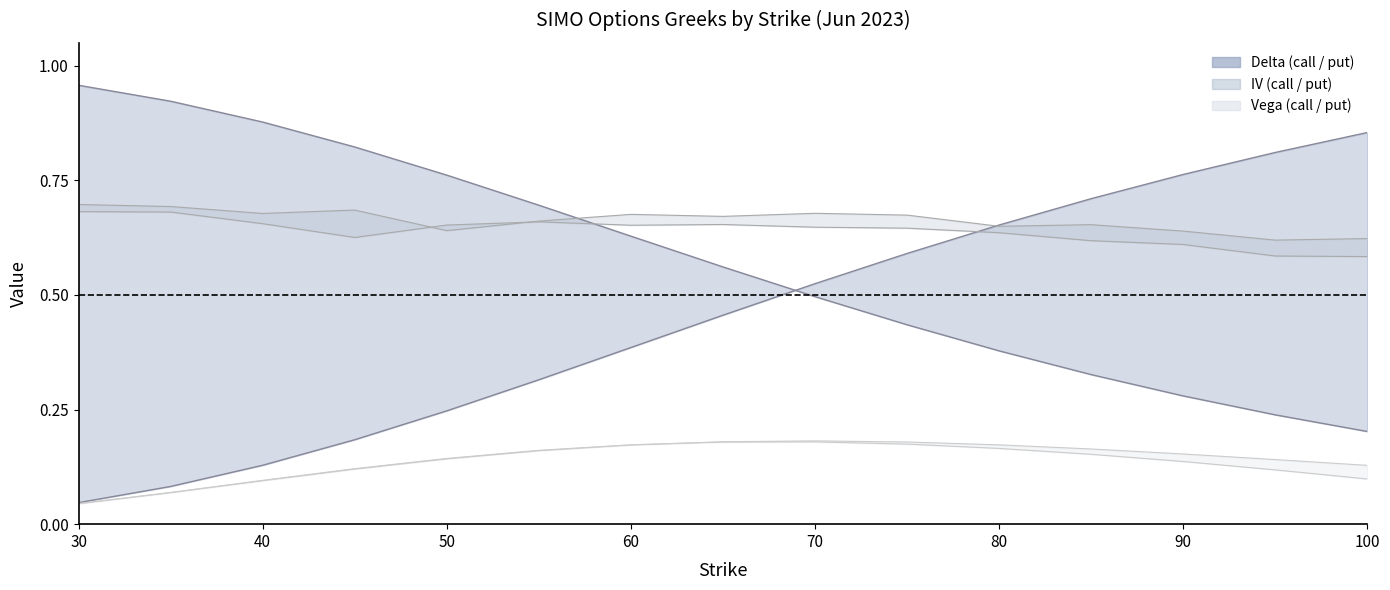

True or false: iv_put and vega_put cross at least once.

False